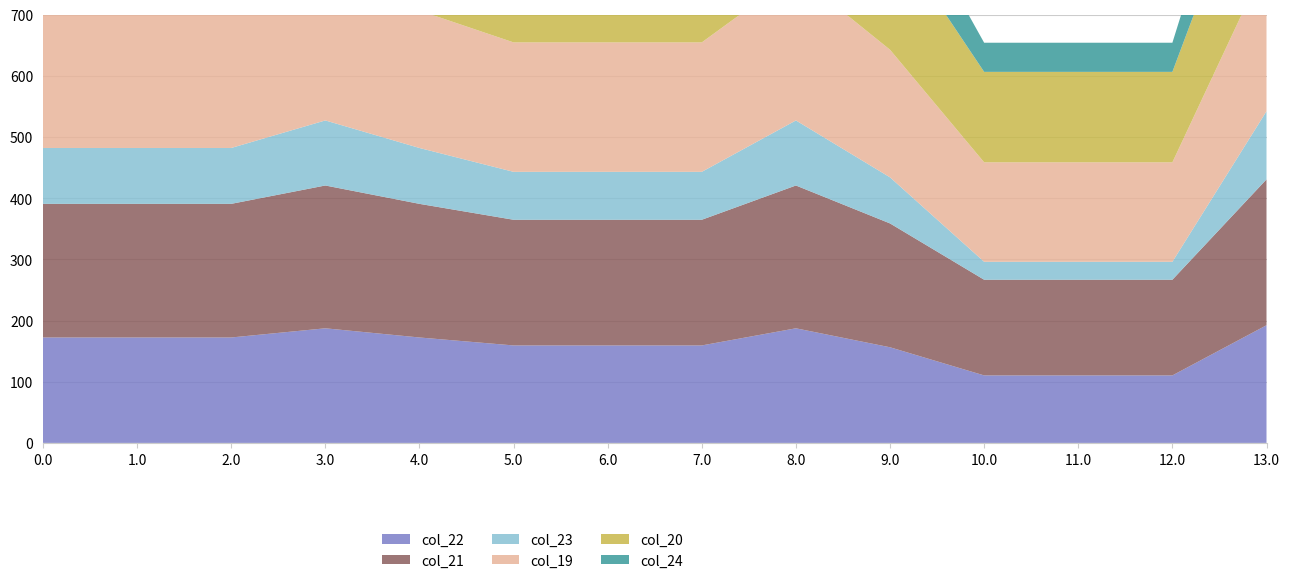

Reading left to right, extract all data points from this chart.

col_22: 172.3	172.3	172.3	187.3	172.3	159.3	159.3	159.3	187.3	156.3	110.3	110.3	110.3	192.3
col_21: 218.4	218.4	218.4	233.4	218.4	205.4	205.4	205.4	233.4	202.4	156.4	156.4	156.4	238.4
col_23: 91.3	91.3	91.3	106.3	91.3	78.3	78.3	78.3	106.3	75.3	29.3	29.3	29.3	111.3
col_19: 224.5	224.5	224.5	239.5	224.5	211.5	211.5	211.5	239.5	208.5	162.5	162.5	162.5	244.5
col_20: 209.9	209.9	209.9	224.9	209.9	196.9	196.9	196.9	224.9	193.9	147.9	147.9	147.9	229.9
col_24: 109.6	109.6	109.6	124.6	109.6	96.6	96.6	96.6	124.6	93.6	47.6	47.6	47.6	129.6